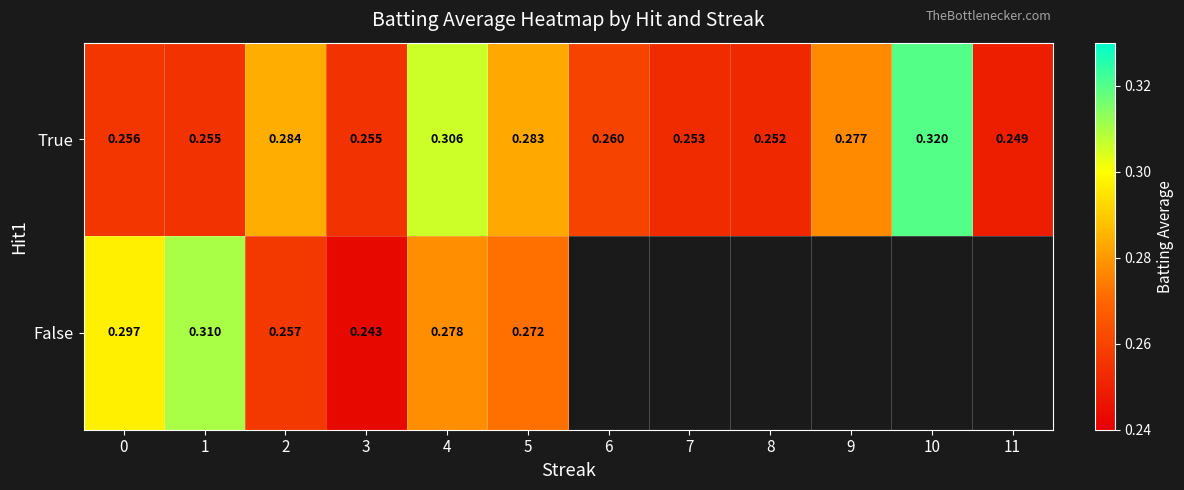

Is the value of True at 4 greater than the value of False at 1?

No